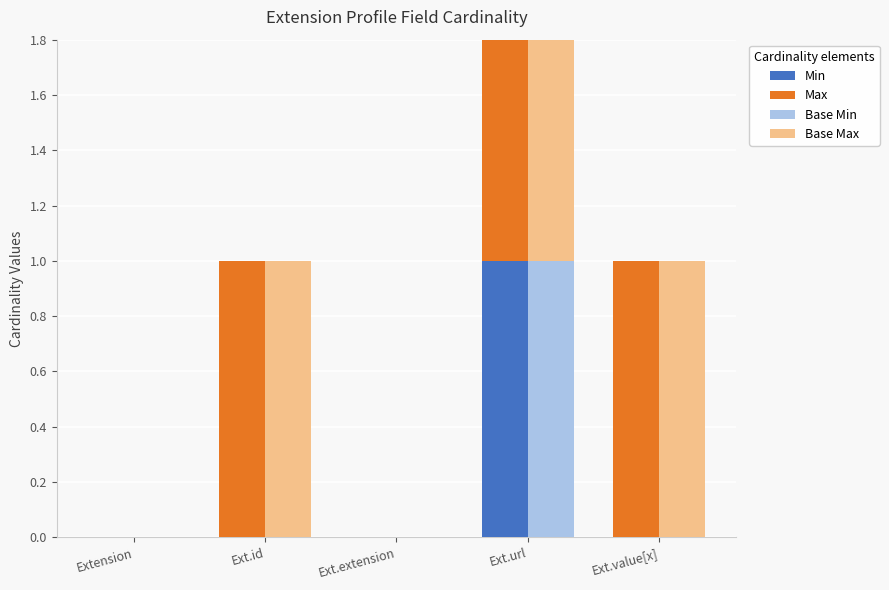

What is the spread (max minus min) of values at Ext.value[x]?

1